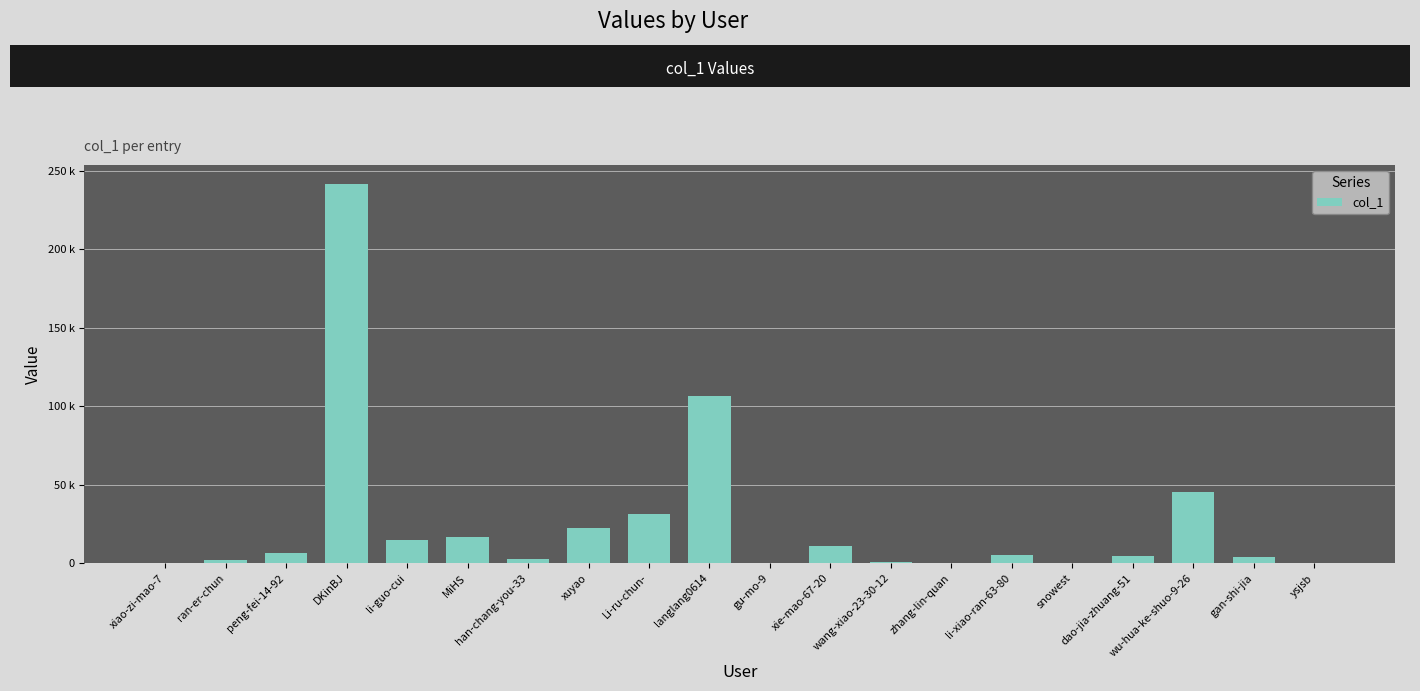

Rank the categories by value from highest to lowest.

DKinBJ, langlang0614, wu-hua-ke-shuo-9-26, Li-ru-chun-, xuyao, MiHS, li-guo-cui, xie-mao-67-20, peng-fei-14-92, li-xiao-ran-63-80, dao-jia-zhuang-51, gan-shi-jia, han-chang-you-33, ran-er-chun, wang-xiao-23-30-12, zhang-lin-quan, xiao-zi-mao-7, gu-mo-9, snowest, ysjsb